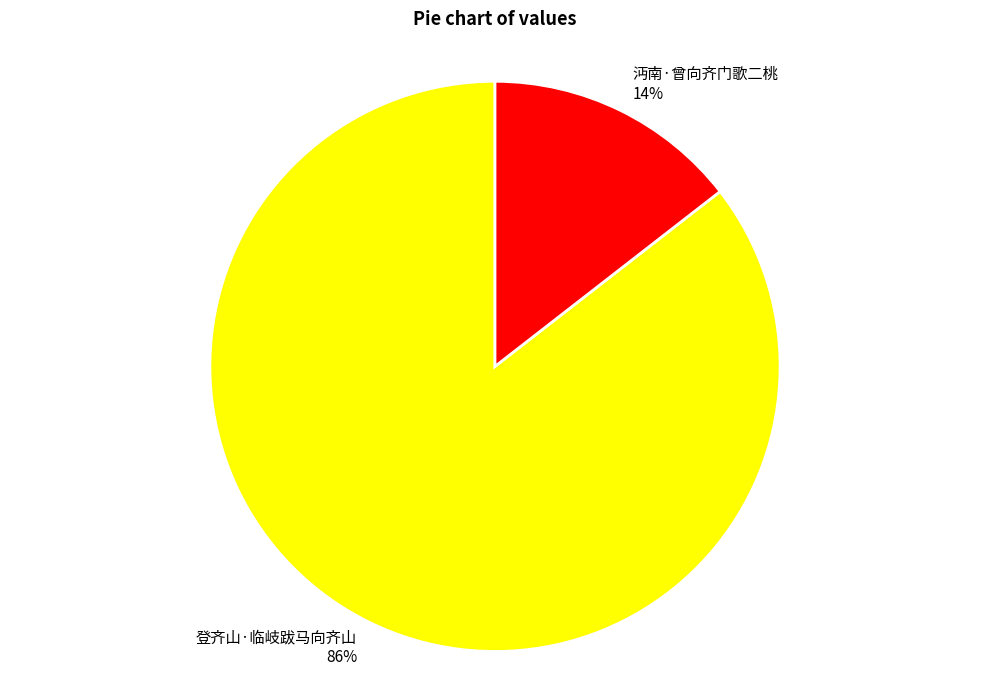

Count the number of slices in the pie.

2